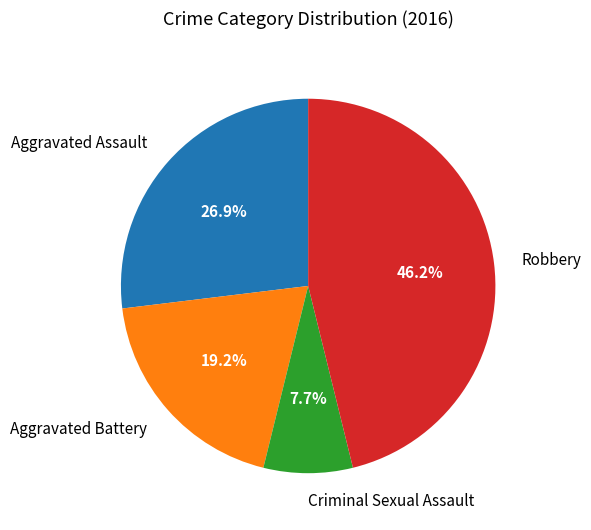

To the nearest percent, what is the average slice percentage?

25%